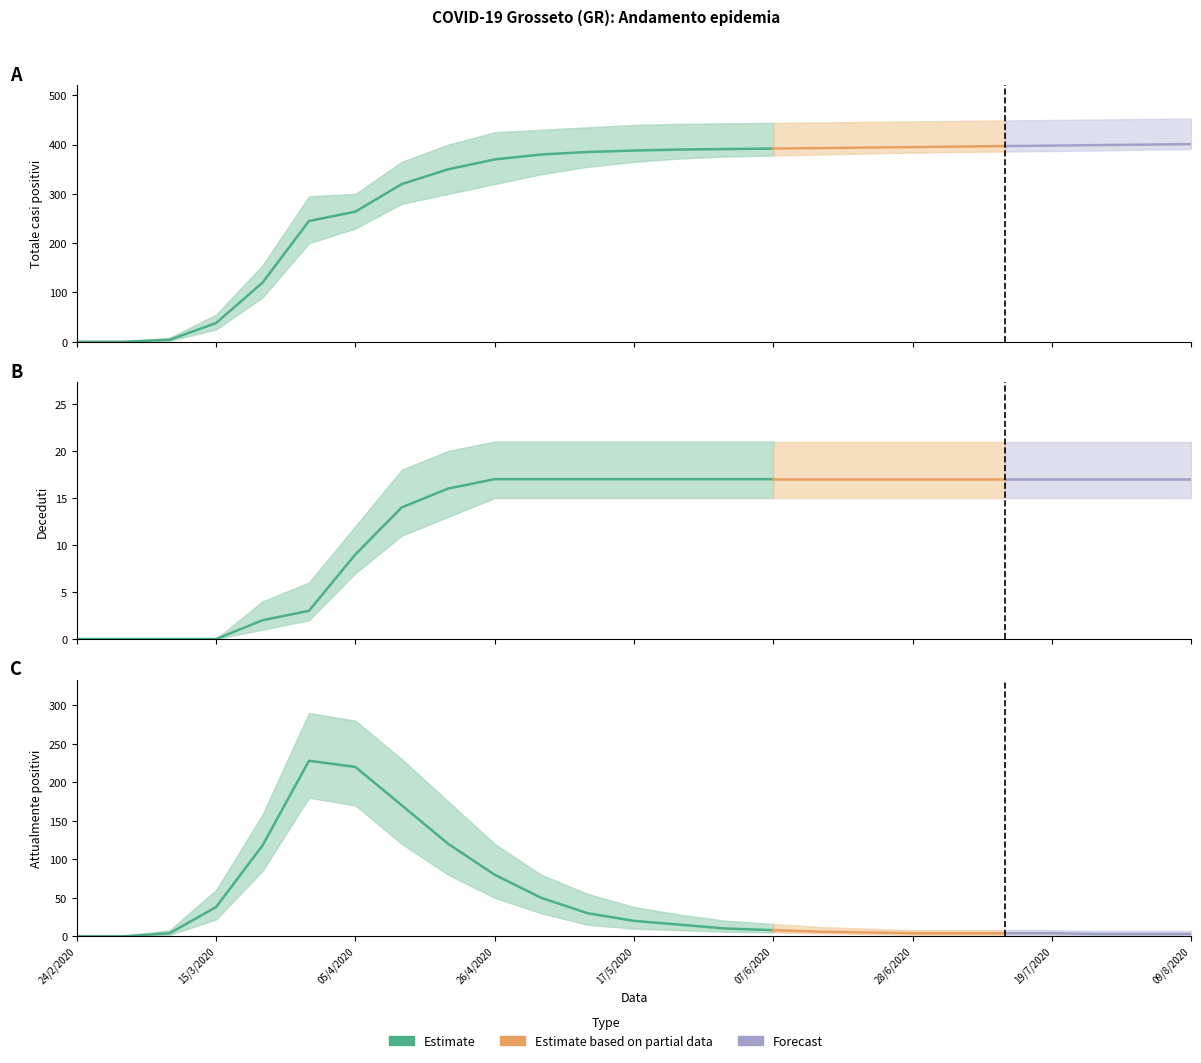

True or false: attualmente_positivi has a value of 4 at 19/7/2020.

True